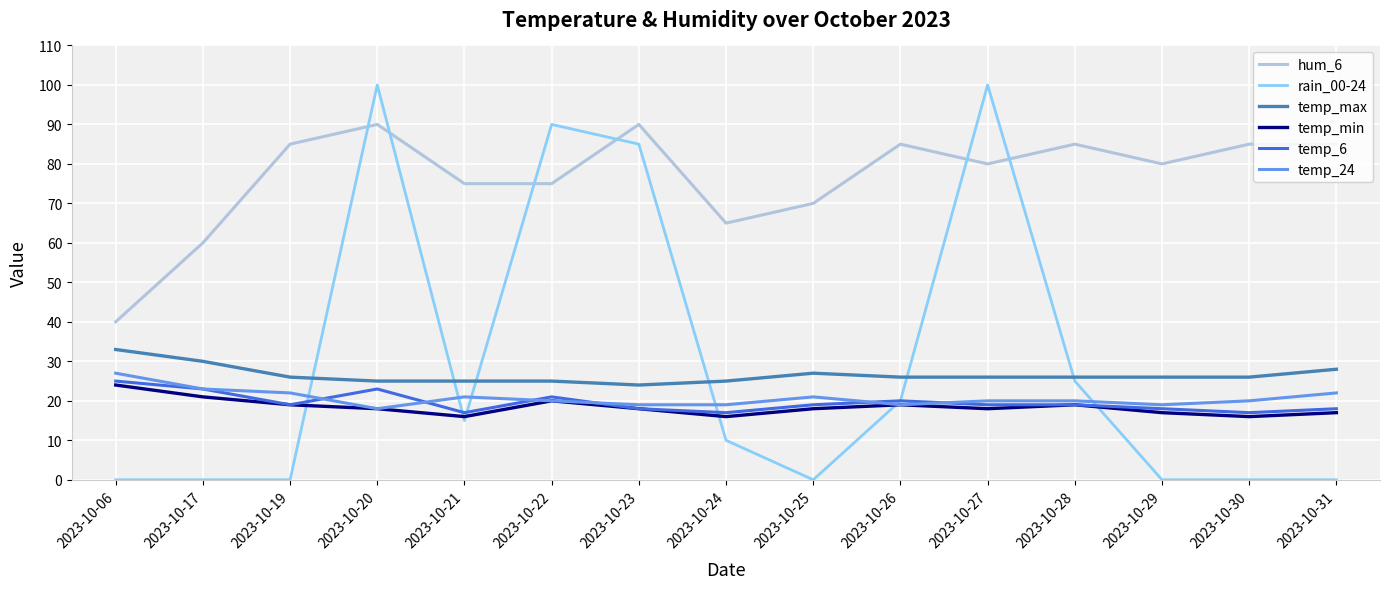

At which category is the sum across all series the highest?

2023-10-20